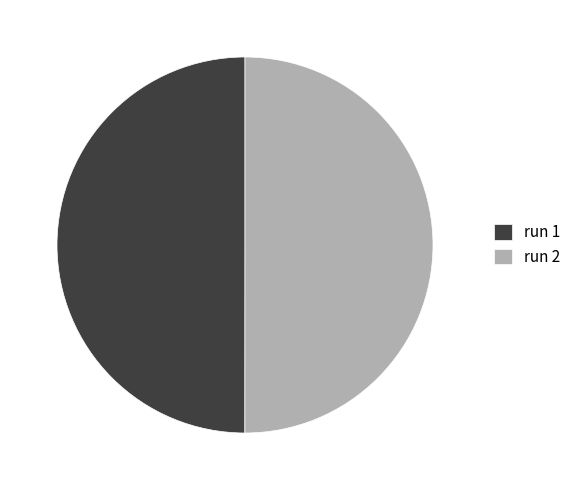

The run 1 slice represents 59% of the pie. True or false?

False